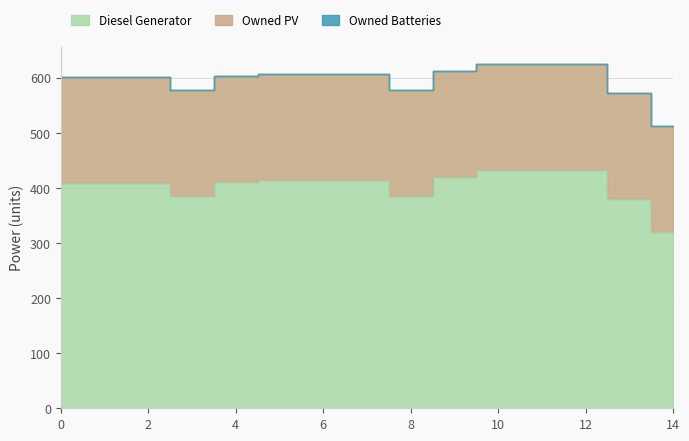

Reading left to right, what are all the values shown in this chart?

Diesel Generator: 409	409	409	386	411	415	415	415	385	420	433	433	433	380	320
Owned PV: 192	192	192	192	192	192	192	192	192	192	192	192	192	192	192
Owned Batteries: 0	0	0	0	0	0	0	0	0	0	0	0	0	0	0